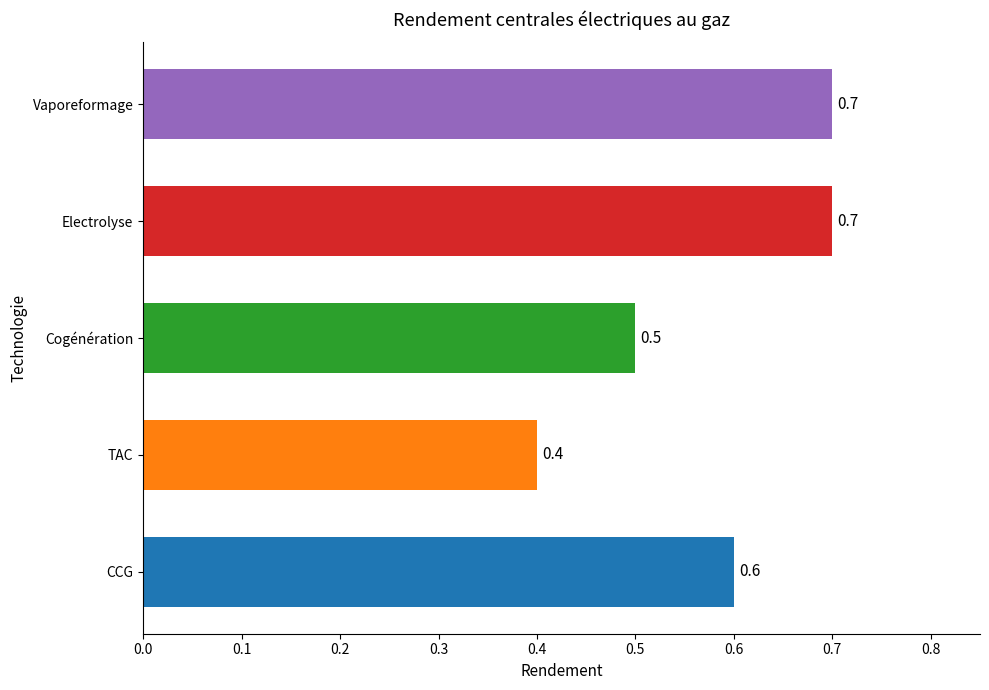

Reading bottom to top, transcribe all the data shown in this chart.

CCG=0.6	TAC=0.4	Cogénération=0.5	Electrolyse=0.7	Vaporeformage=0.7